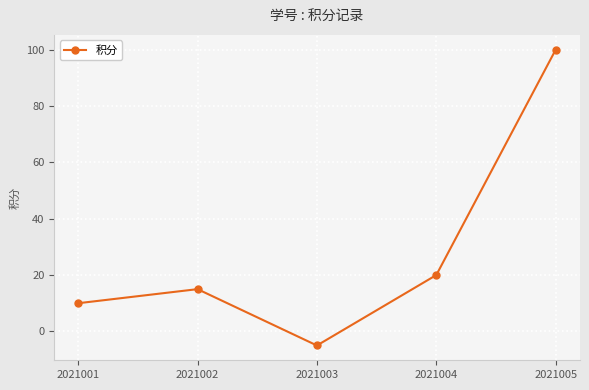

Between 2021001 and 2021004, which is larger?

2021004